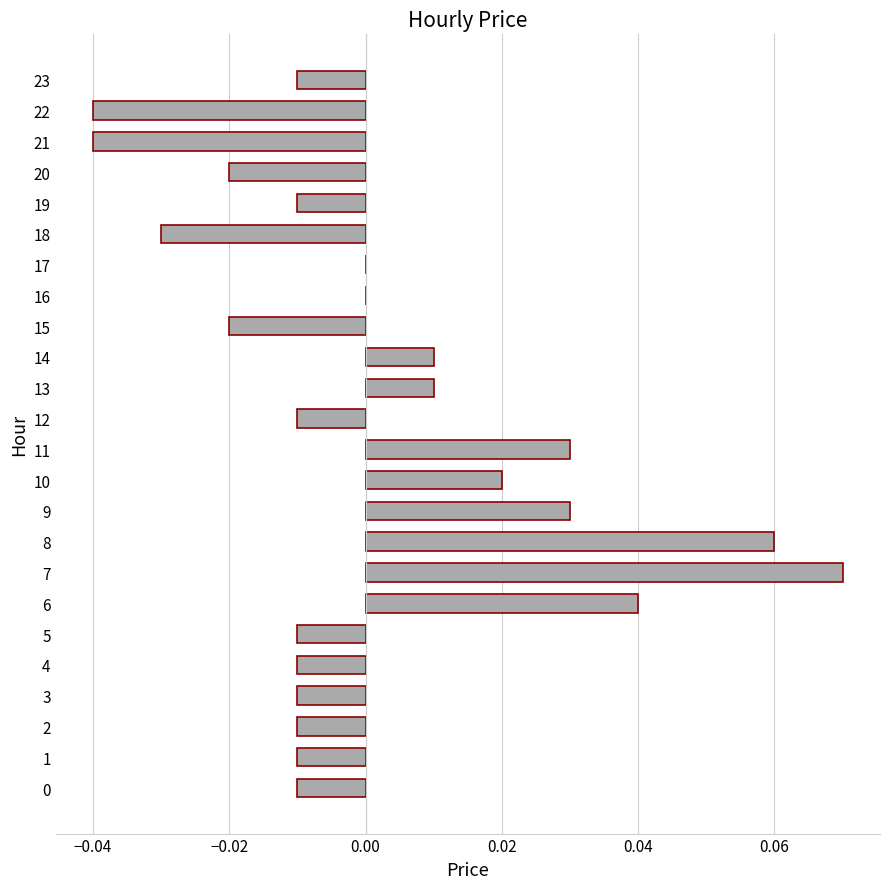

At which category does the chart reach its peak across all series?

7